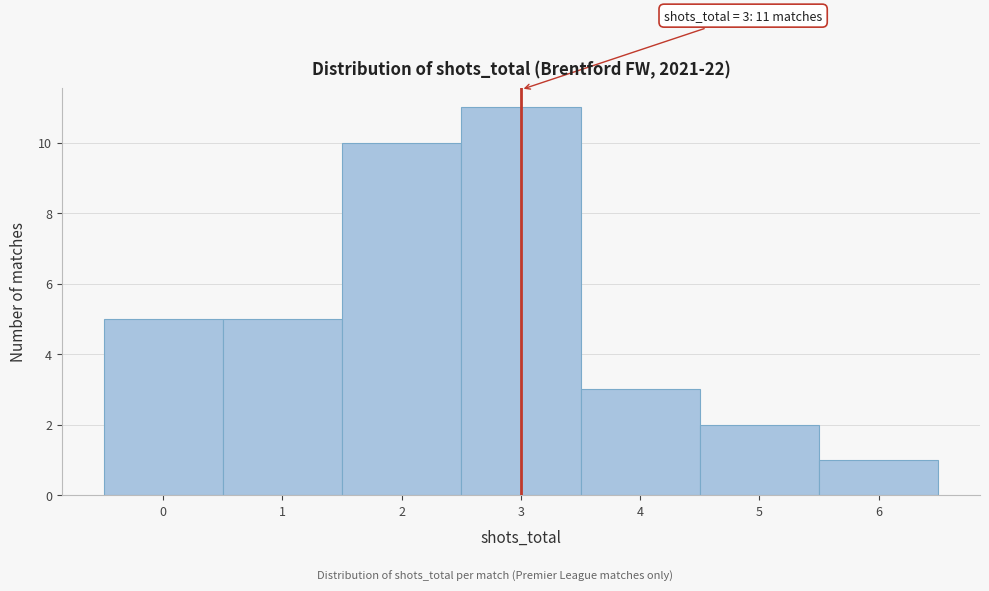

Over which range of the x-axis is the bar tallest?

2.5 to 3.5